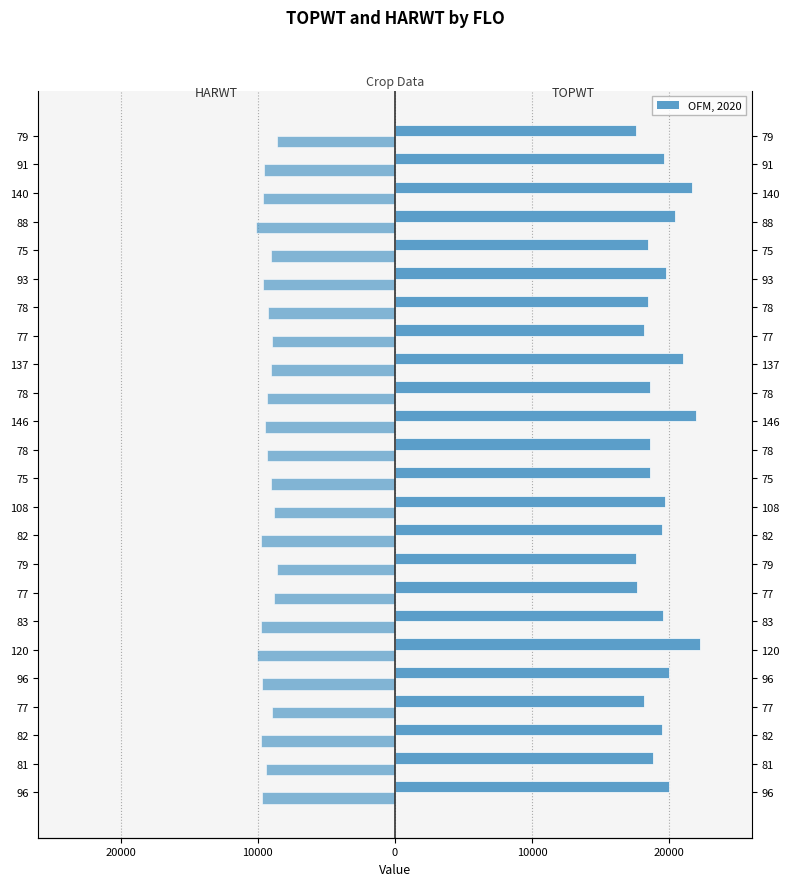

How many data points in TOPWT are less than 19428?

11